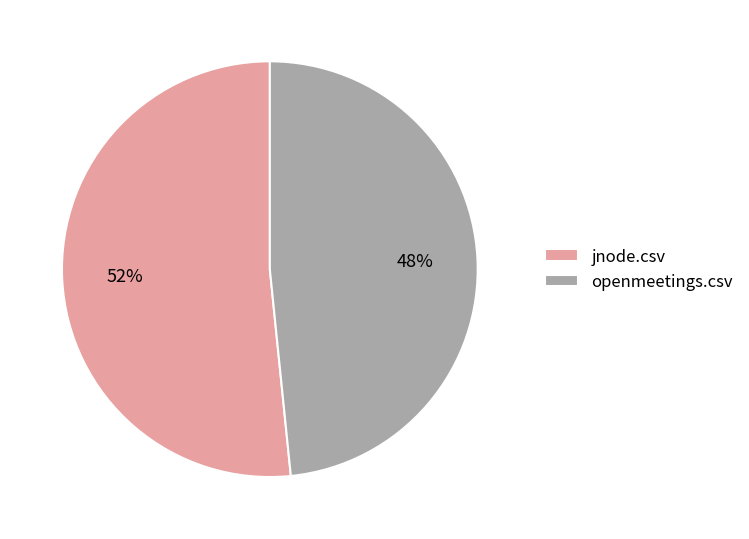

The jnode.csv slice represents 57% of the pie. True or false?

False